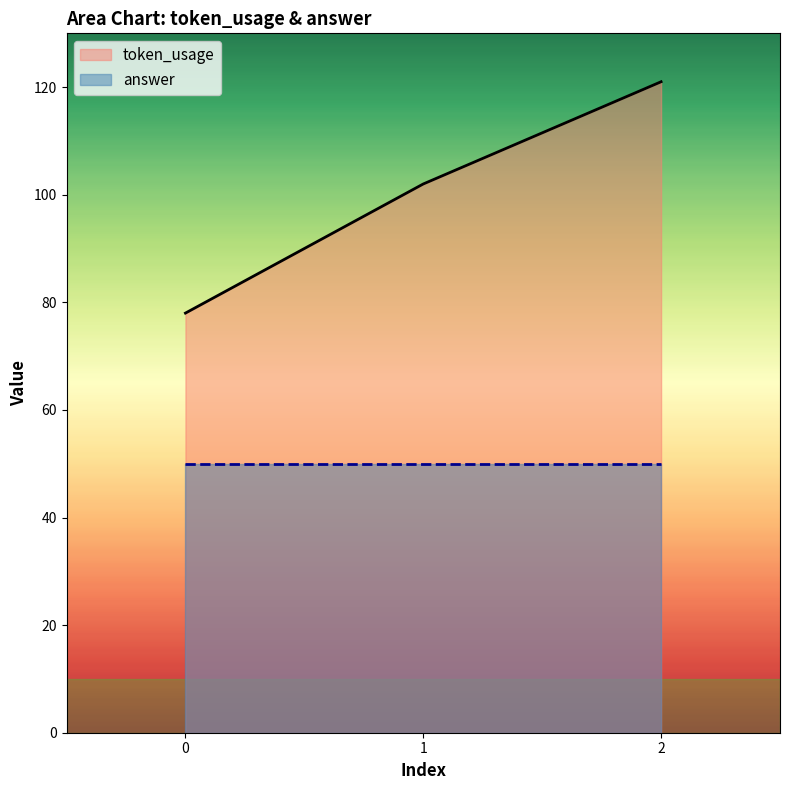

Does the chart display data point markers on the line(s)?

No